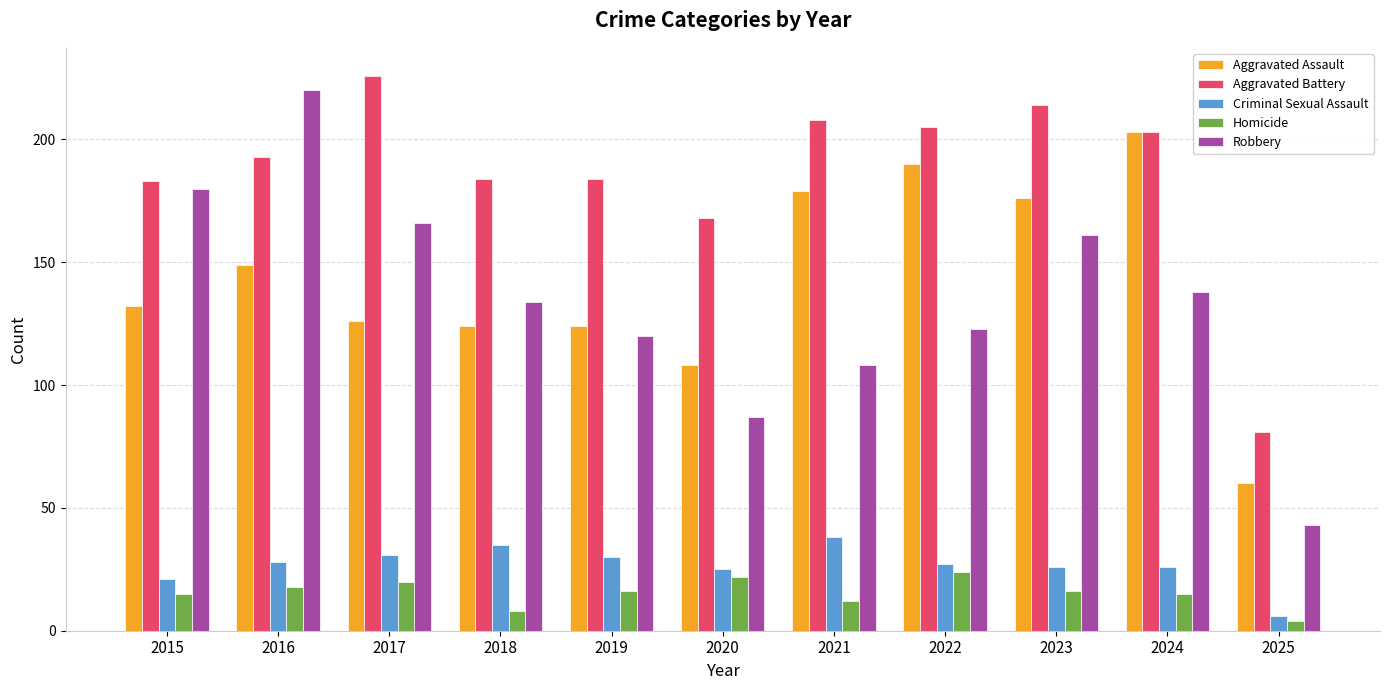

The value of Aggravated Battery at 2025 is 22. True or false?

False